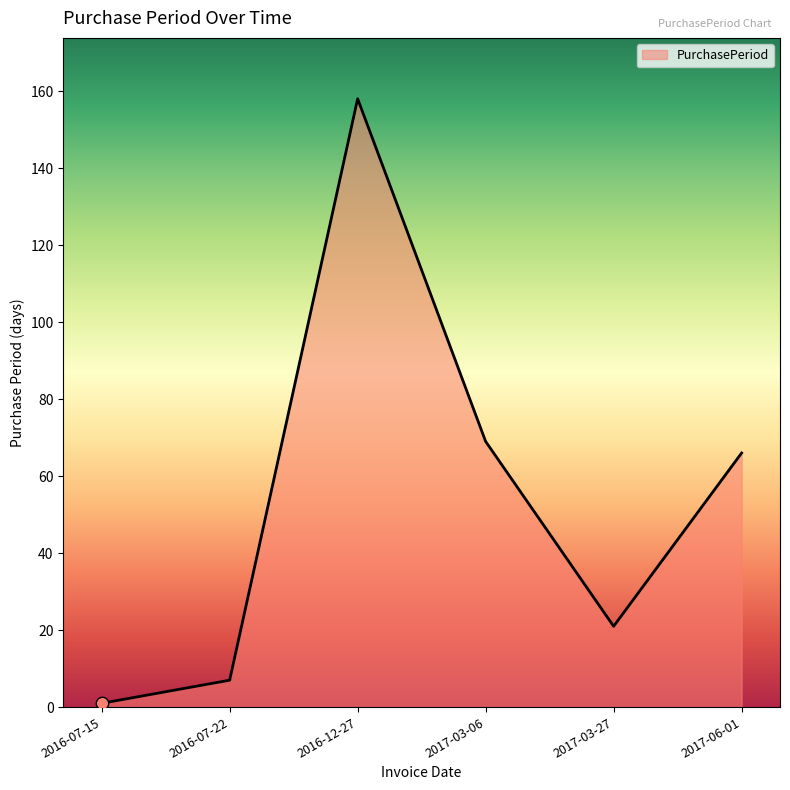

Which has a higher value, 2016-12-27 or 2016-07-22?

2016-12-27